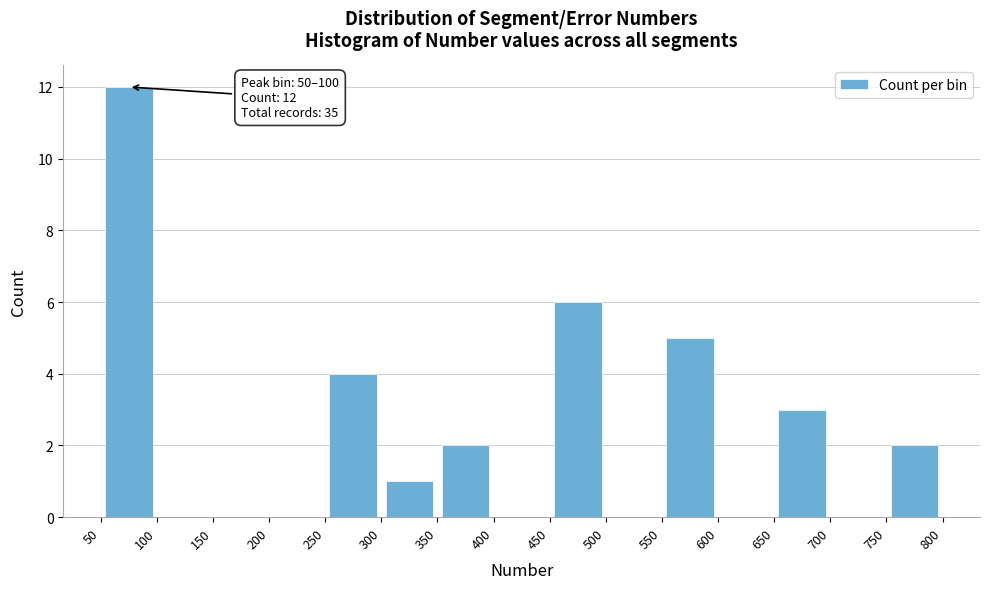

Which range on the x-axis has the tallest bar?

50 to 100